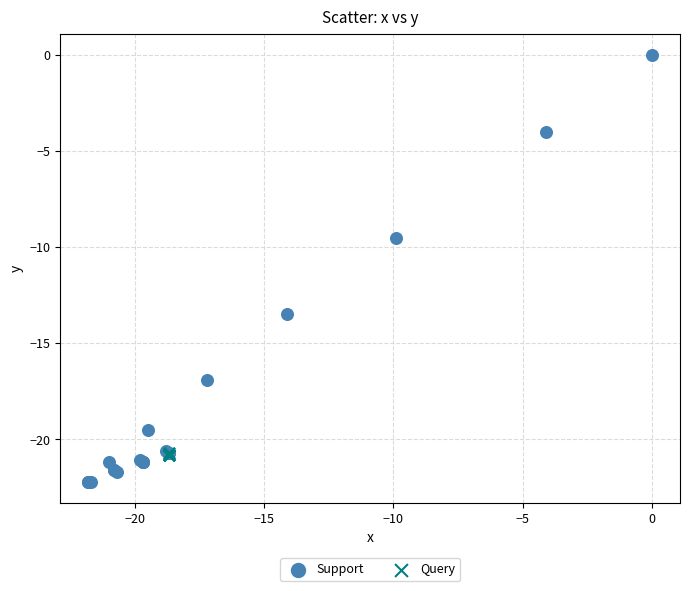

Which series reaches the minimum Y coordinate?

Support